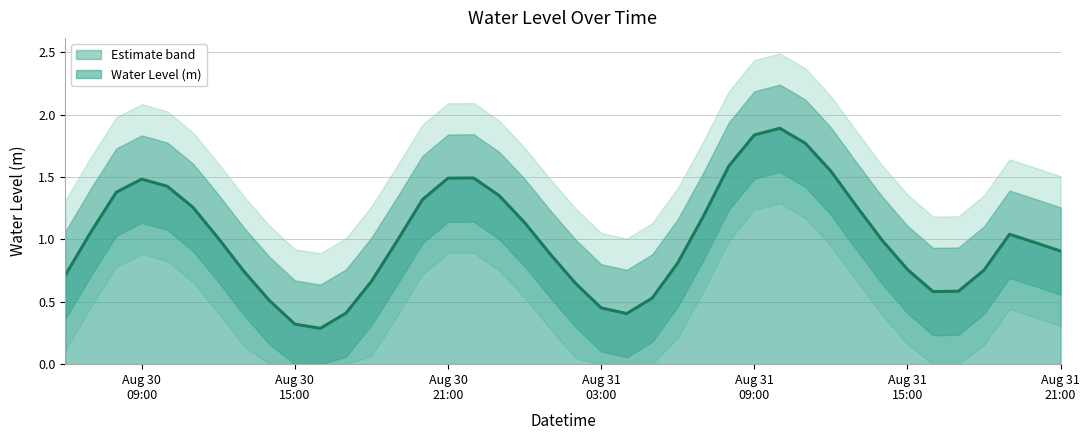

How many interior local valleys (lower than both neighbors) does the data have?

3